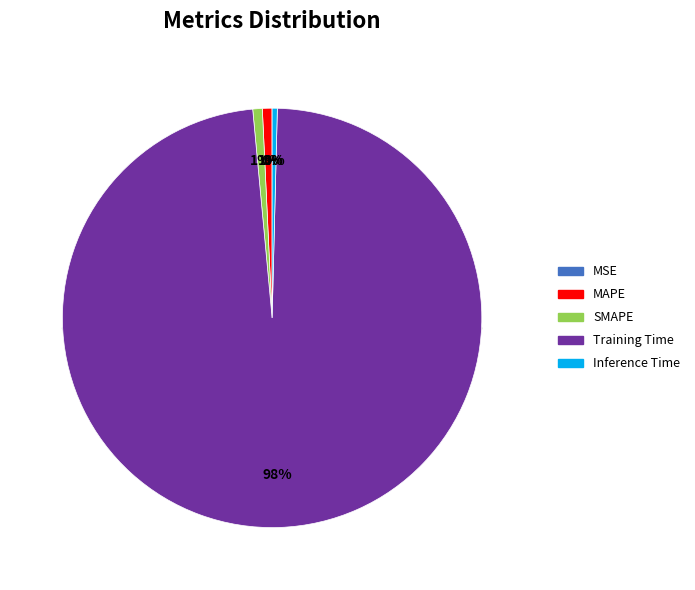

Is MSE the majority of the pie?

No